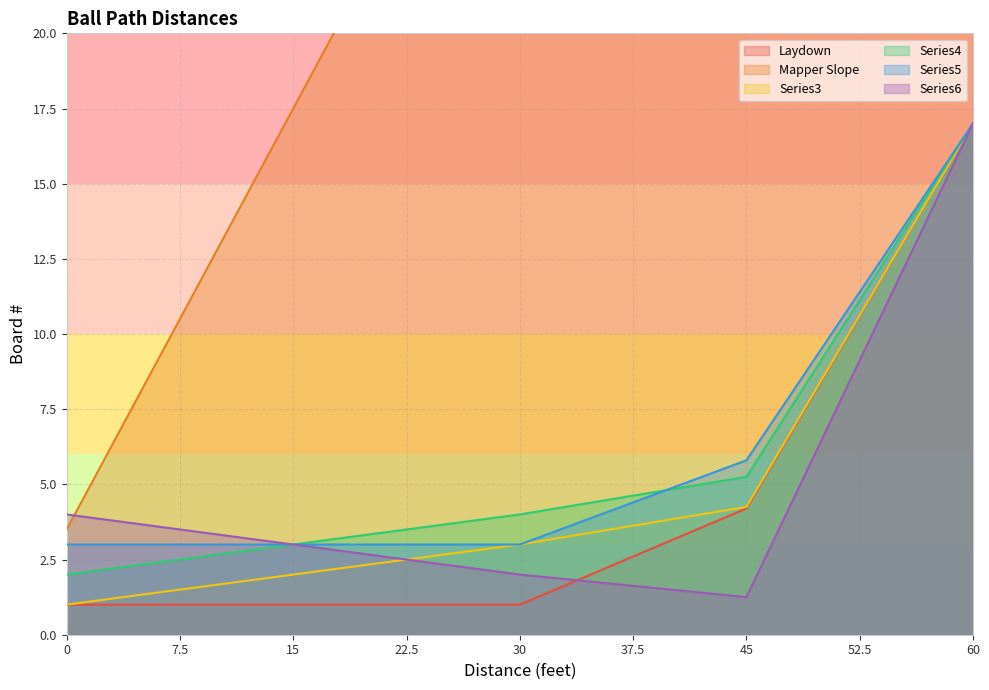

Rank the series at 15 from highest to lowest value.

Mapper Slope, Series4, Series5, Series6, Series3, Laydown